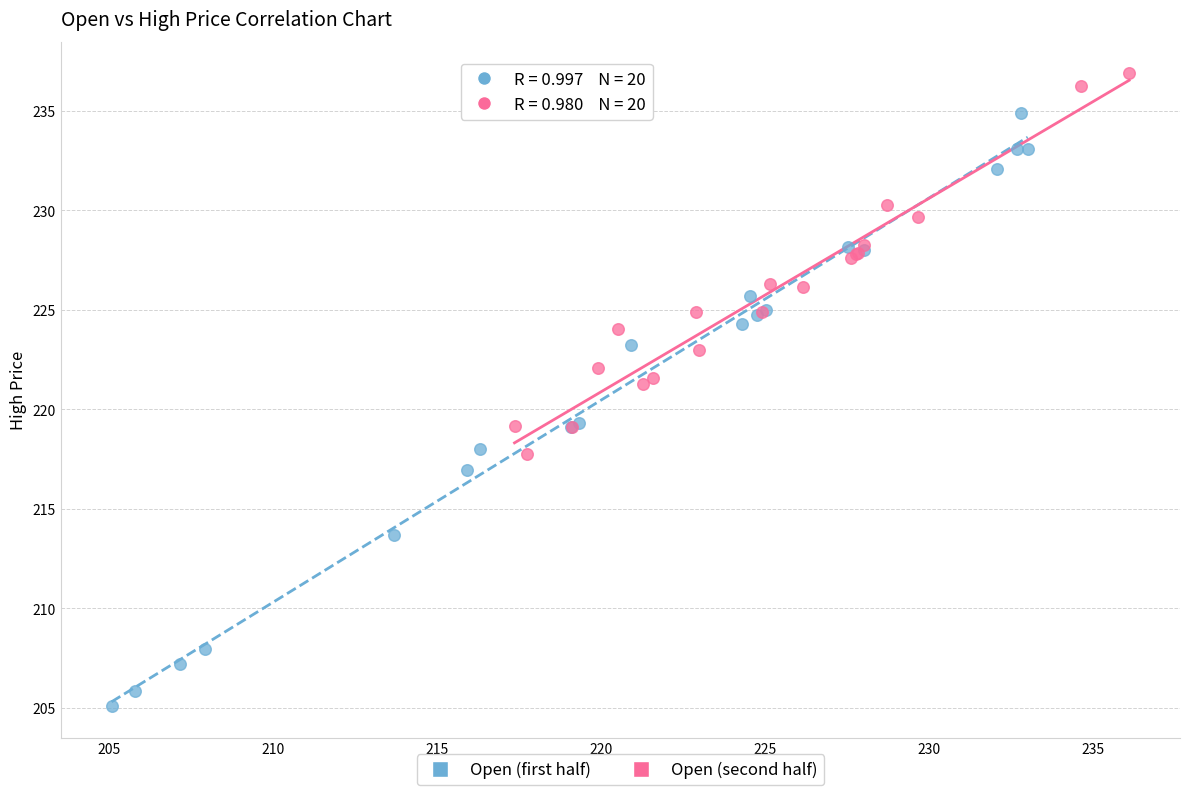

Which series has the largest Y range (max minus min)?

Open (first half)